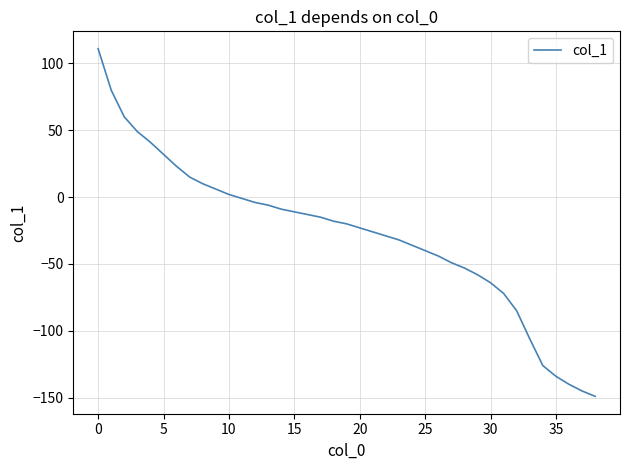

Does the chart have visible grid lines?

Yes